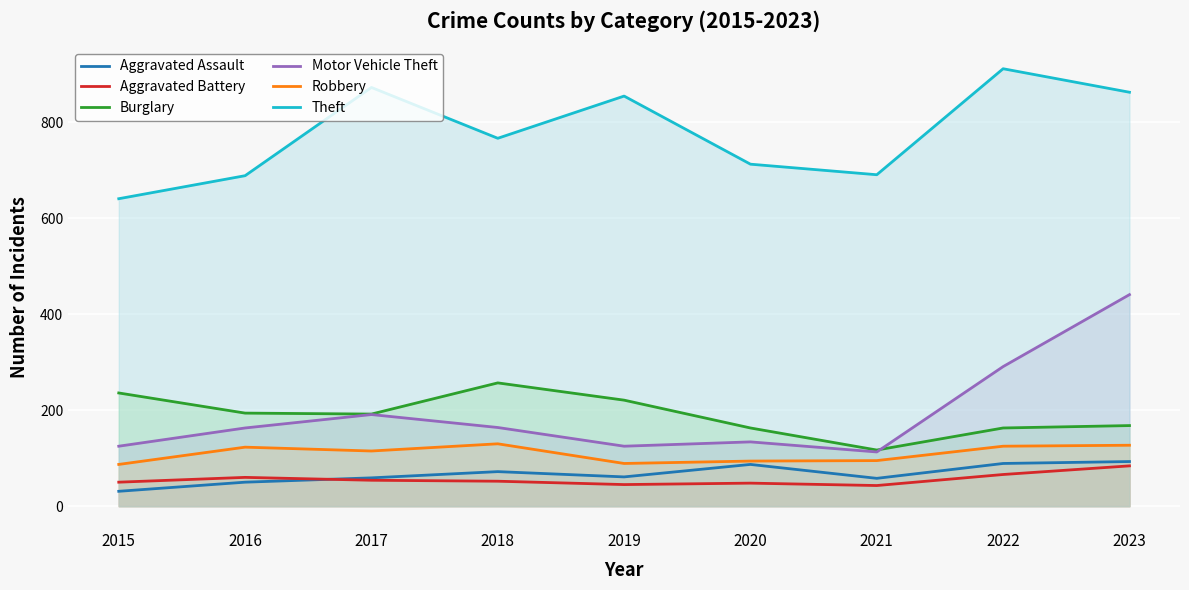

Where is the first local maximum for Burglary?

2018